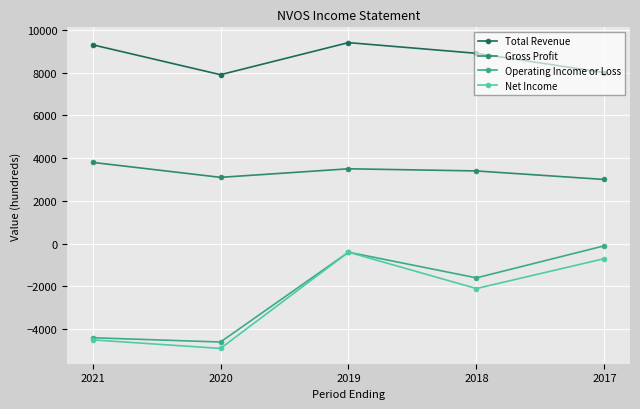

Is it true that Net Income equals -1210 at 2018?

False